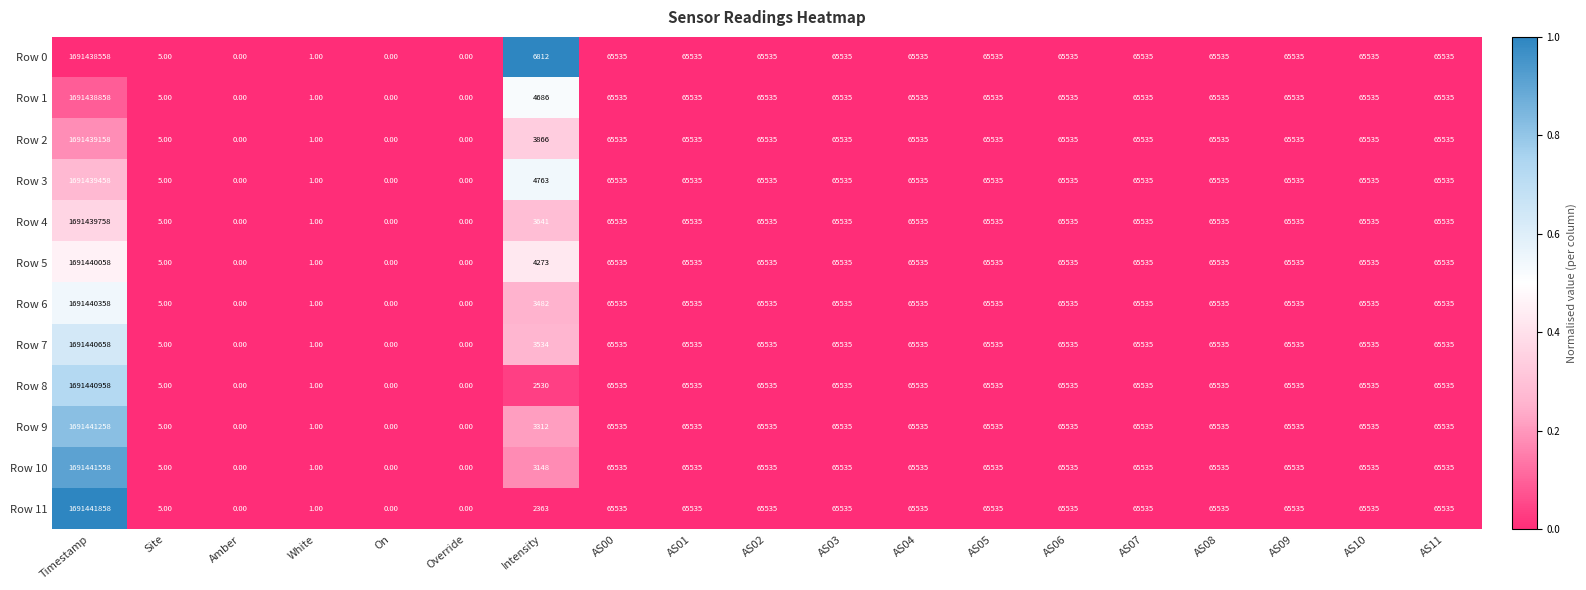

What is the difference between the Row 10 values at White and Intensity?

3147